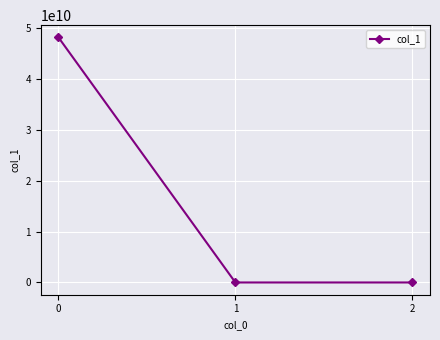

What is the maximum value shown in the chart?

48209760000.0